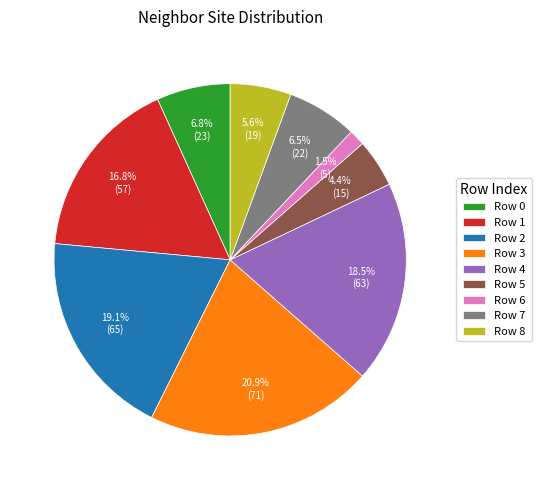

Which category has the biggest portion of the pie?

Row 3